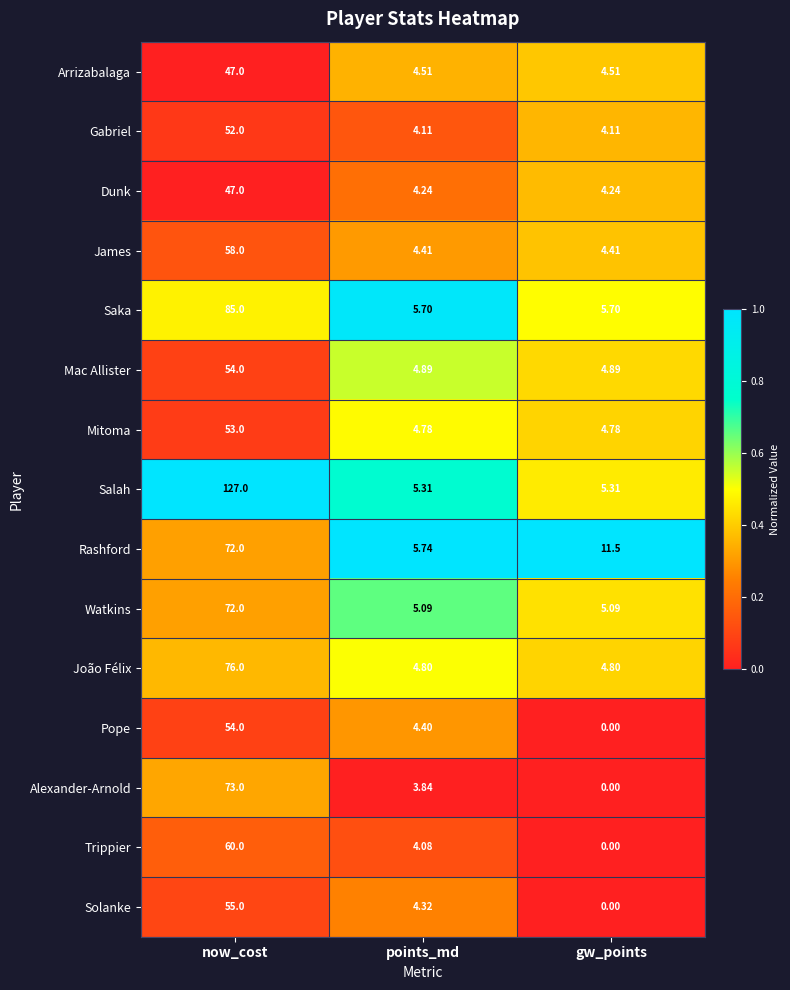

Which category has the lowest value across all series?

gw_points